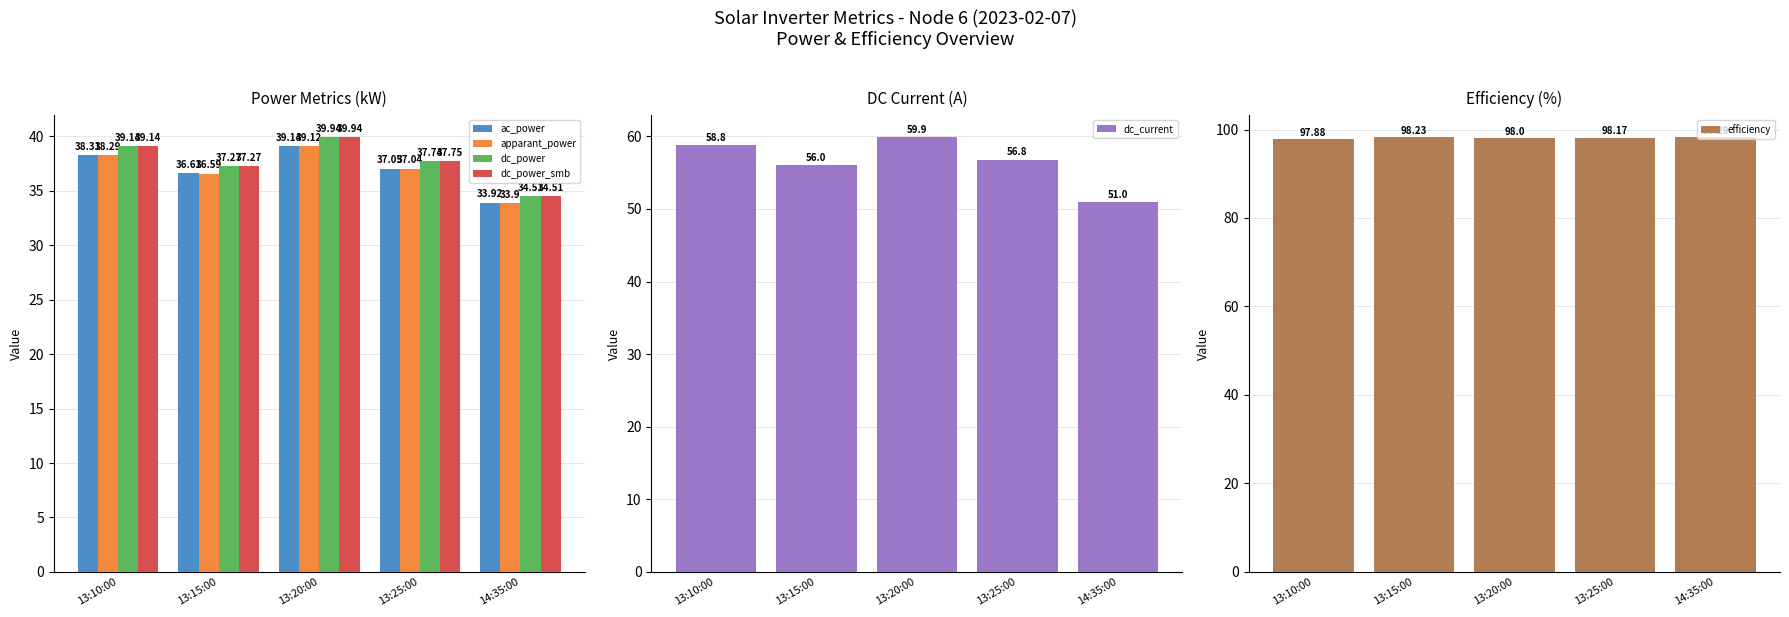

Reading left to right, transcribe all the data shown in this chart.

ac_power: 13:10:00=38.3	13:15:00=36.6	13:20:00=39.1	13:25:00=37.0	14:35:00=33.9
apparant_power: 13:10:00=38.3	13:15:00=36.6	13:20:00=39.1	13:25:00=37.0	14:35:00=33.9
dc_power: 13:10:00=39.1	13:15:00=37.3	13:20:00=39.9	13:25:00=37.7	14:35:00=34.5
dc_power_smb: 13:10:00=39.1	13:15:00=37.3	13:20:00=39.9	13:25:00=37.8	14:35:00=34.5
dc_current: 13:10:00=58.8	13:15:00=56.0	13:20:00=59.9	13:25:00=56.8	14:35:00=51.0
efficiency: 13:10:00=97.9	13:15:00=98.2	13:20:00=98.0	13:25:00=98.2	14:35:00=98.3